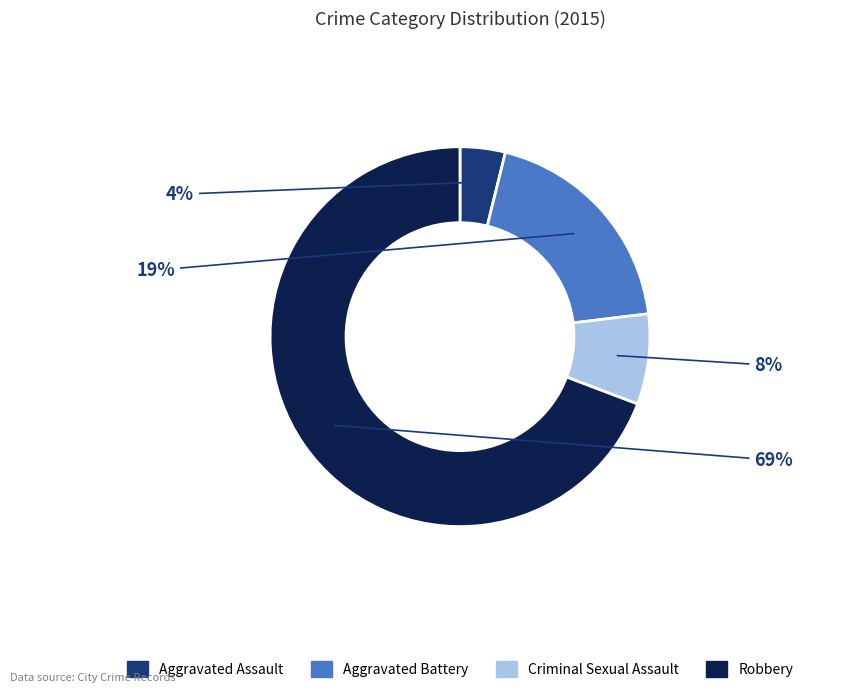

What percentage is the Criminal Sexual Assault slice, to the nearest percent?

8%